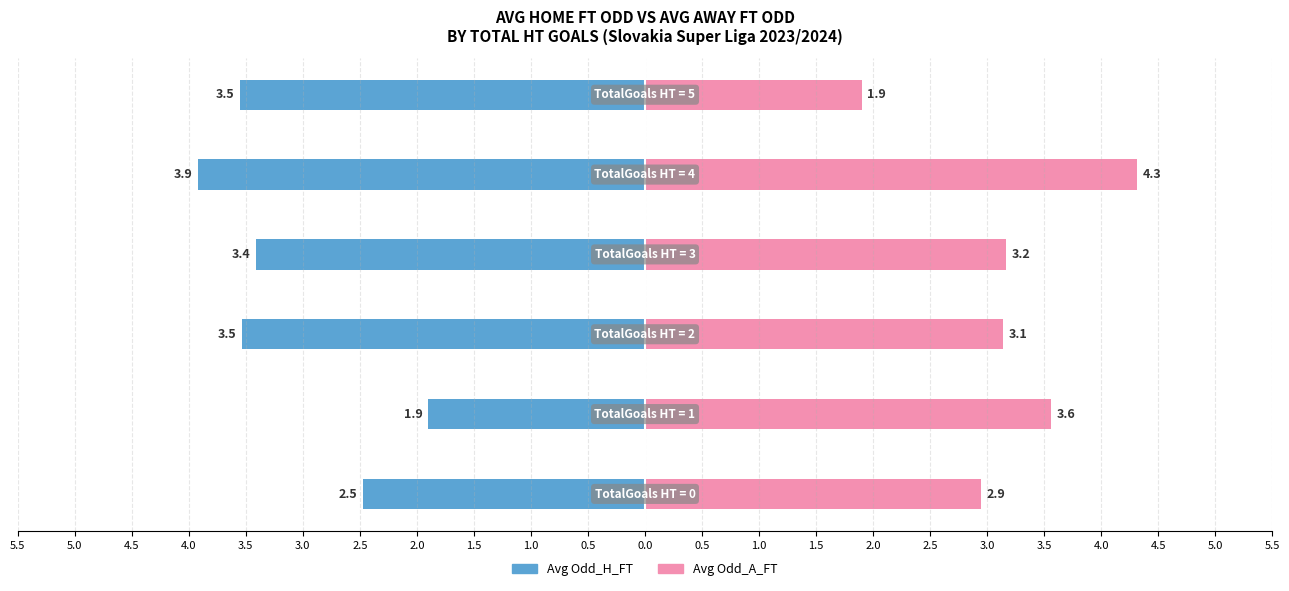

What is the difference between the maximum and minimum values in the Avg Odd_H_FT series?

2.0